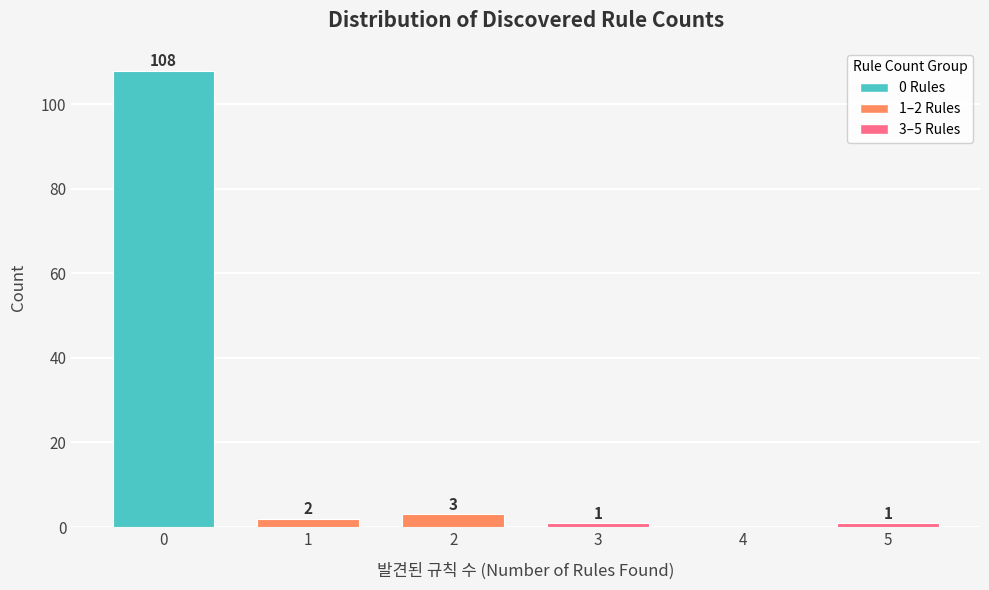

Reading left to right, what are all the values shown in this chart?

0=108	1=2	2=3	3=1	4=0	5=1